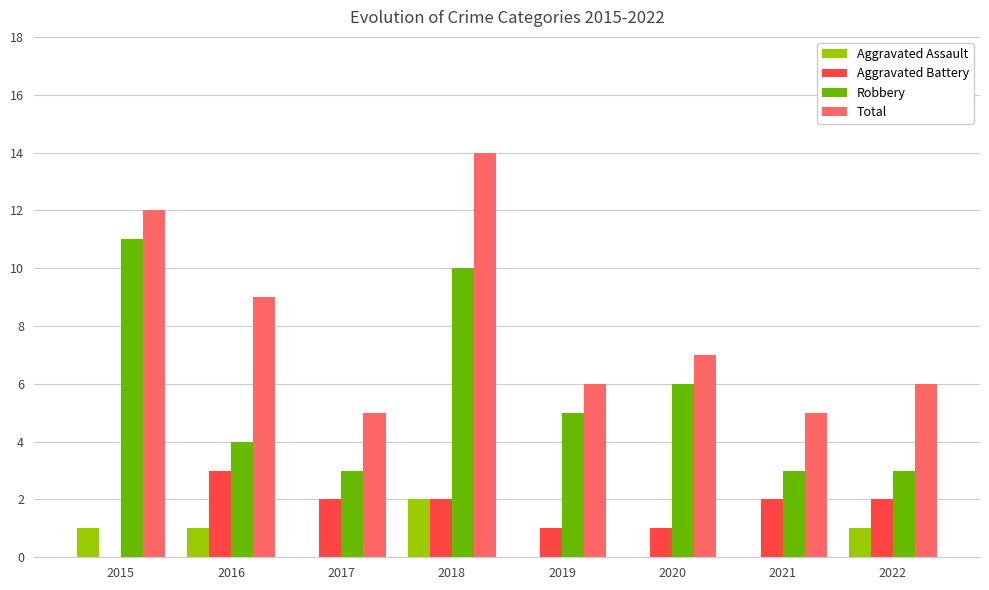

What is the approximate value of Total at 2017?

5